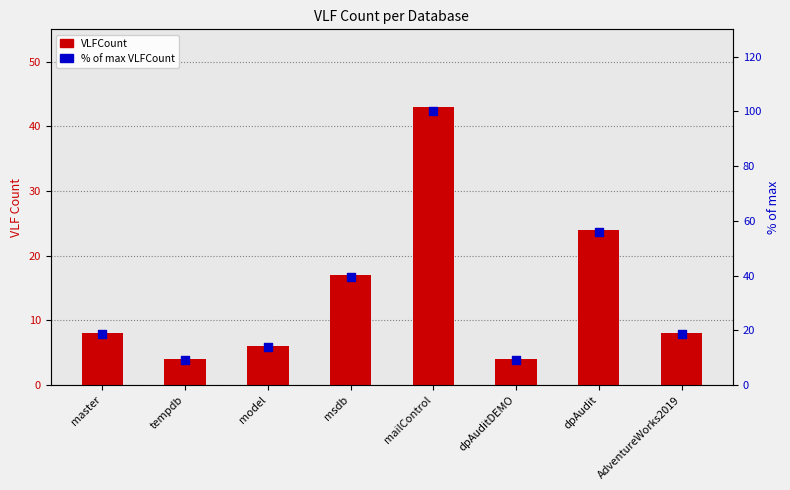

Which series reaches the minimum Y coordinate?

VLFCount